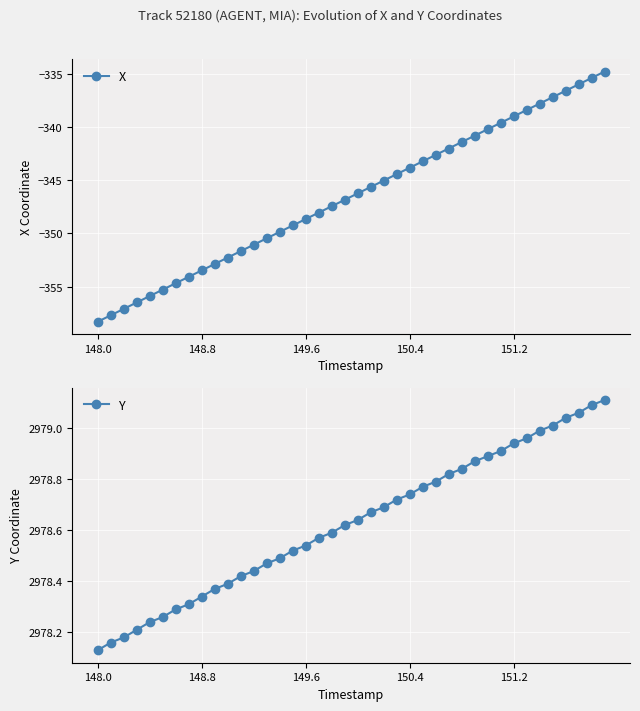

What is the lowest value of the X series?

-358.3